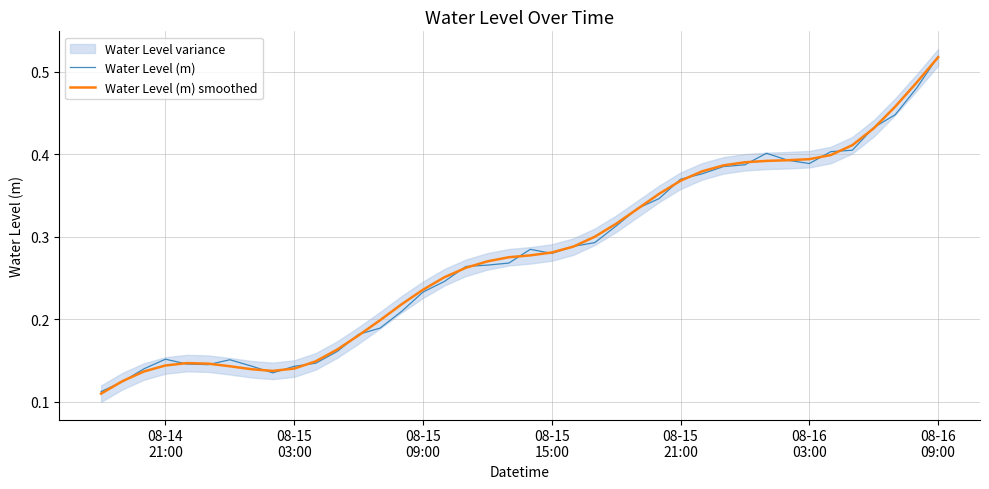

Which series has the largest range (max minus min)?

Water Level (m) smoothed